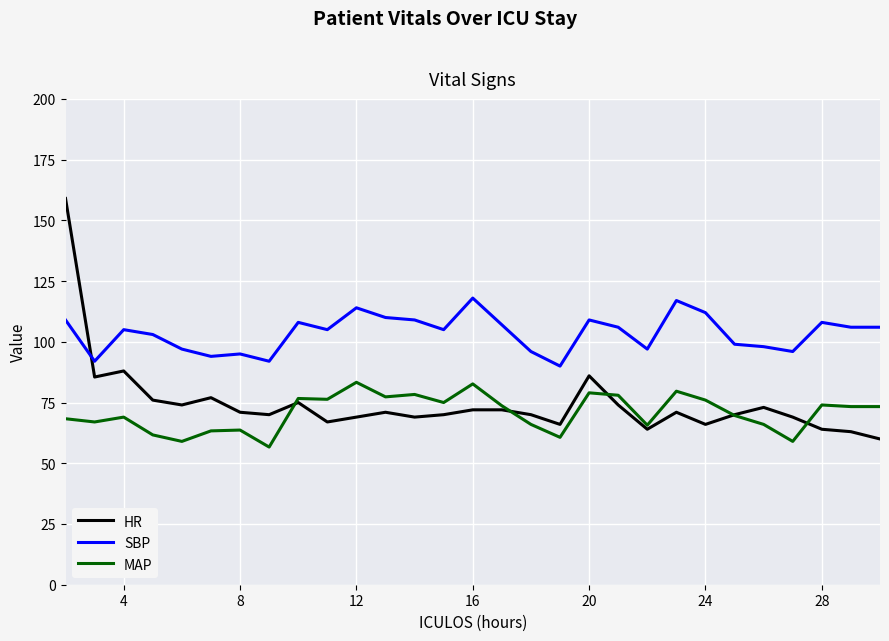

Which series has the widest spread of values?

HR